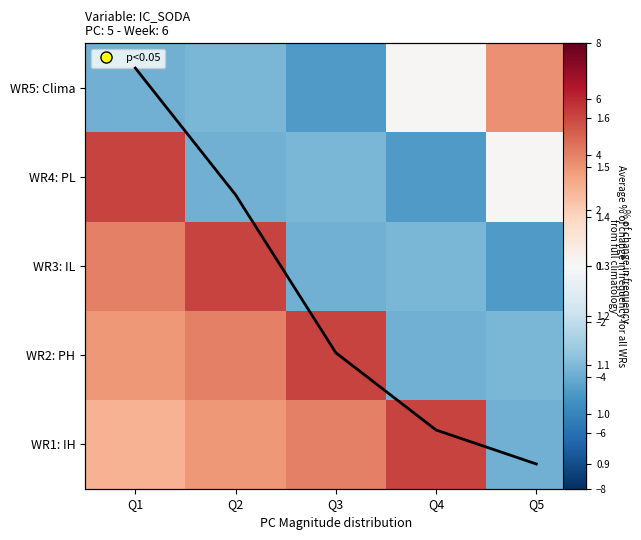

What is the minimum value shown in the chart?

-4.5